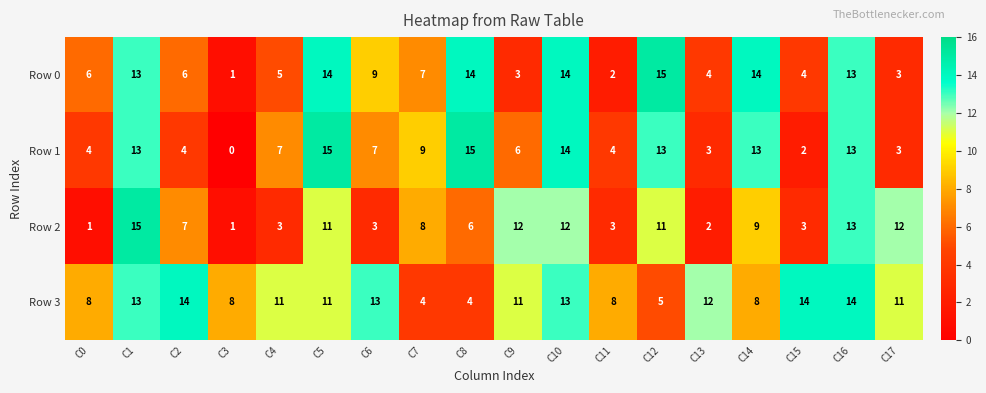

What is the difference between the maximum and second lowest values in the Row 0 series?

13